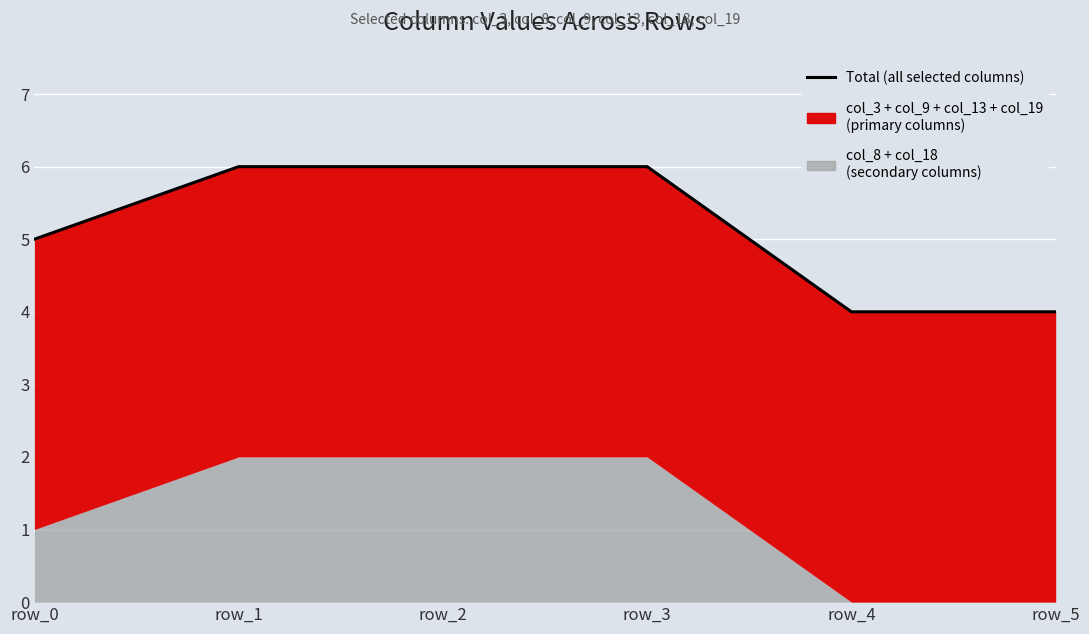

What is the ratio of the value at row_1 to the value at row_2?

1.0